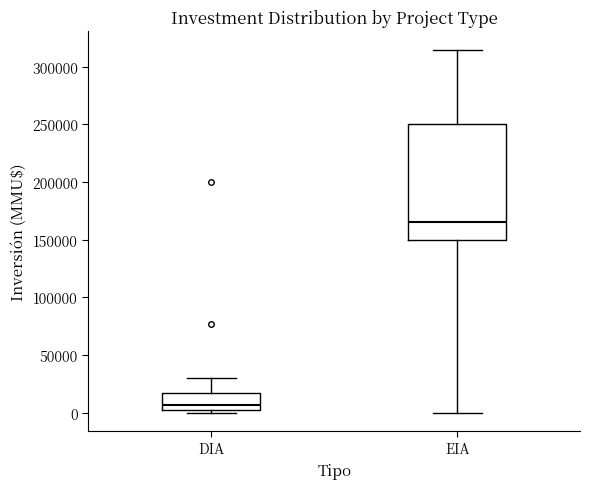

Reading left to right, transcribe this box plot: for each box, give where its median line is, the range the box spans, and where its two whiskers end, as read against the y-axis. The values are not printed on the chart, so give them approximately, as read against the axis.

DIA: median 5000 (just above the box's lower edge), box 5000 to 15000, whiskers 0 to 30000
EIA: median 165000, box 150000 to 250000, whiskers 0 to 315000